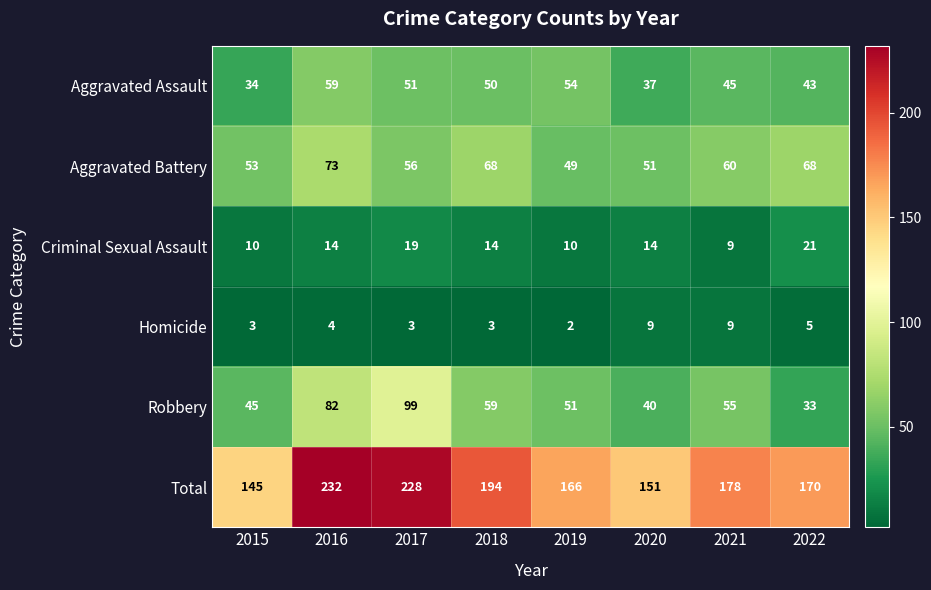

What is the sum of all Criminal Sexual Assault values?

111